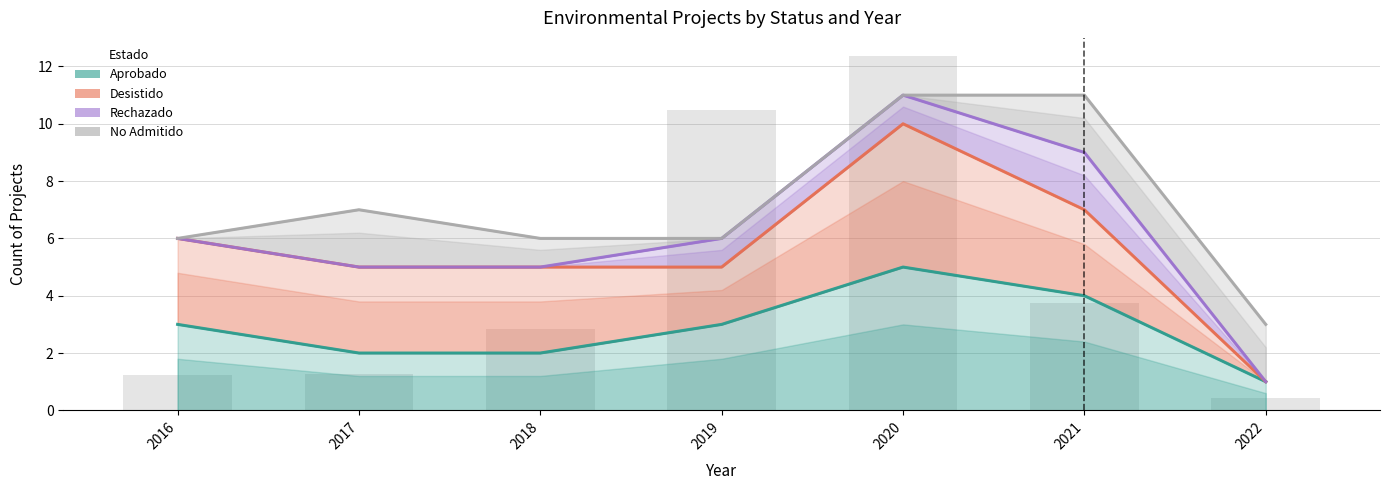

Reading right to left, list all the values displayed in this chart.

Aprobado: 1	4	5	3	2	2	3
Desistido: 1	7	10	5	5	5	6
Rechazado: 1	9	11	6	5	5	6
No Admitido: 3	11	11	6	6	7	6